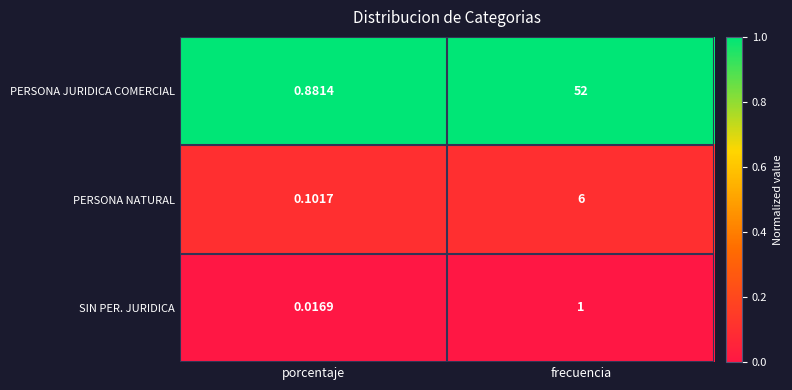

Which series has the largest range (max minus min)?

PERSONA JURIDICA COMERCIAL